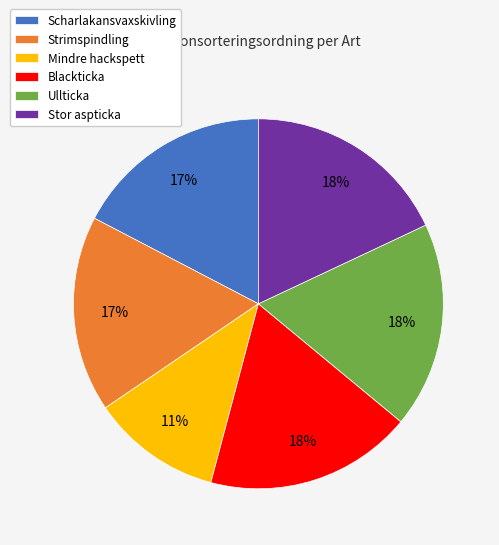

Is the sum of Scharlakansvaxskivling and Ullticka greater than half?

No